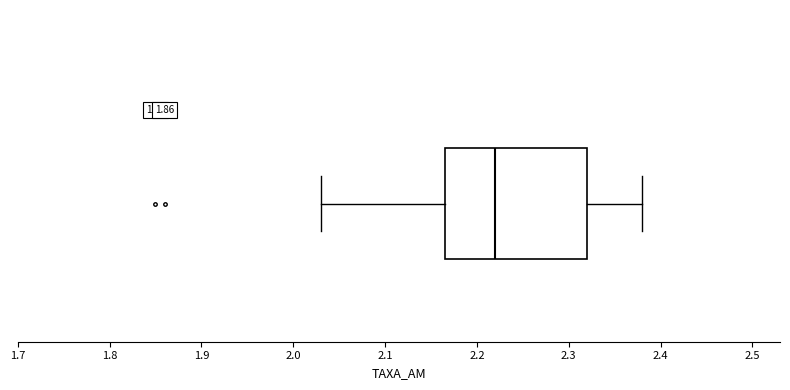

Transcribe this box plot: give where the median line is, the range the box spans, and where the two whiskers end, as read against the x-axis. The values are not printed on the chart, so give them approximately, as read against the axis.

median 2.22, box 2.17 to 2.32, whiskers 2.03 to 2.38